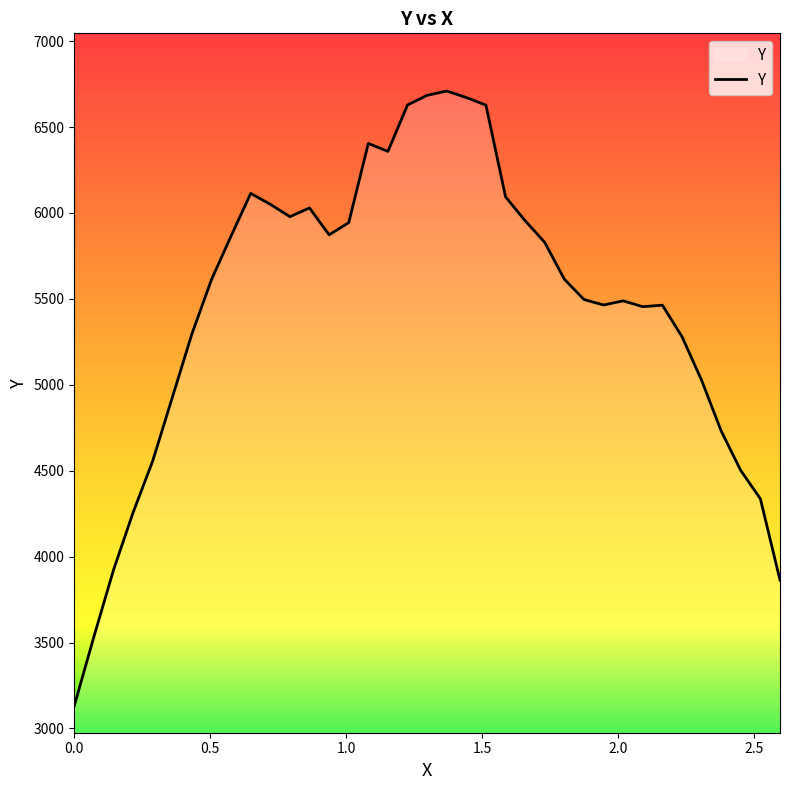

What is the smallest value displayed?

3132.0